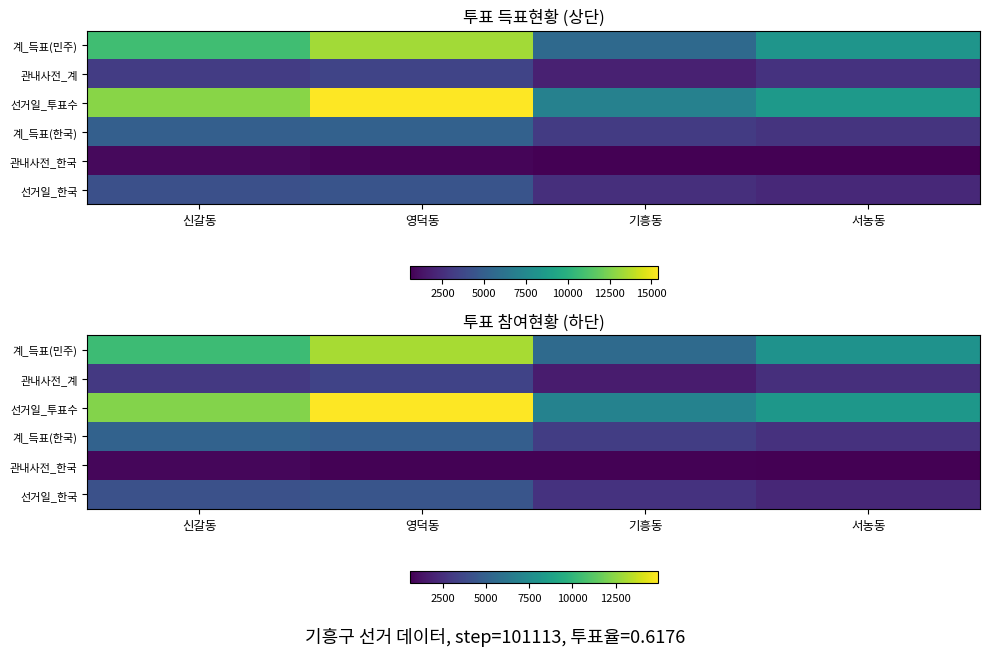

Between 서농동 and 신갈동, which is larger?

신갈동